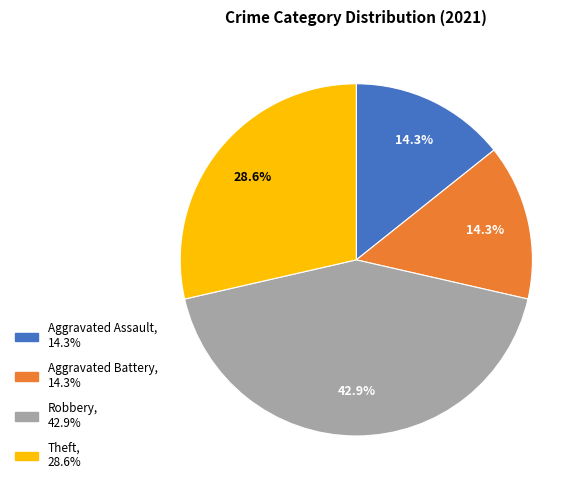

How much of the chart is everything except Aggravated Assault?

85.7%